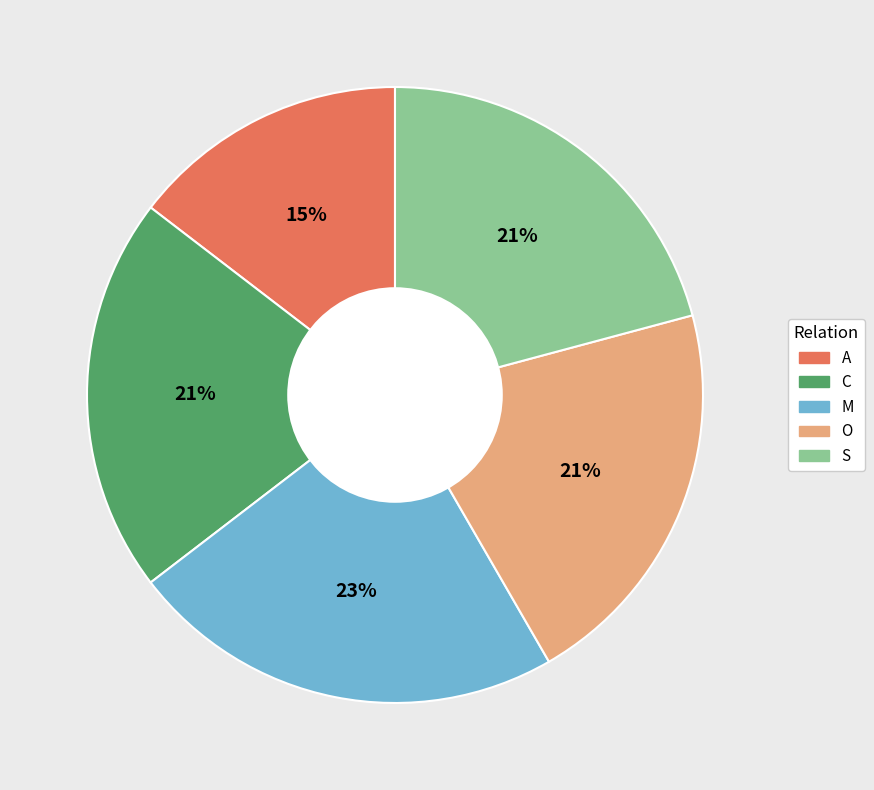

Which slice is the smallest?

A